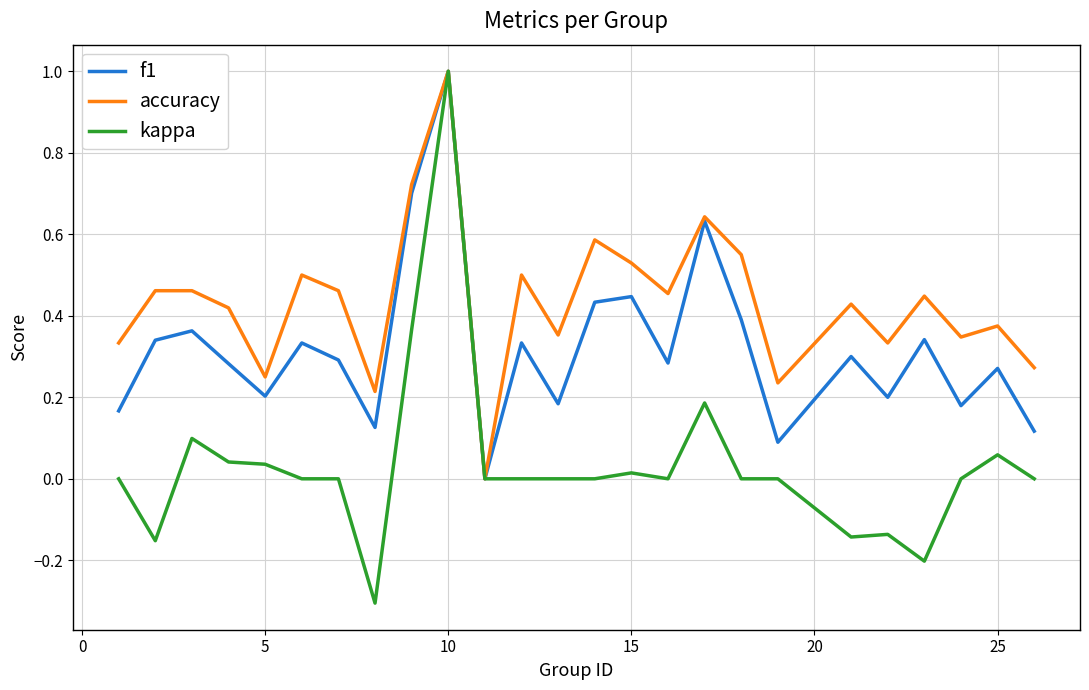

List the series in order of their overall mean, highest first.

accuracy, f1, kappa